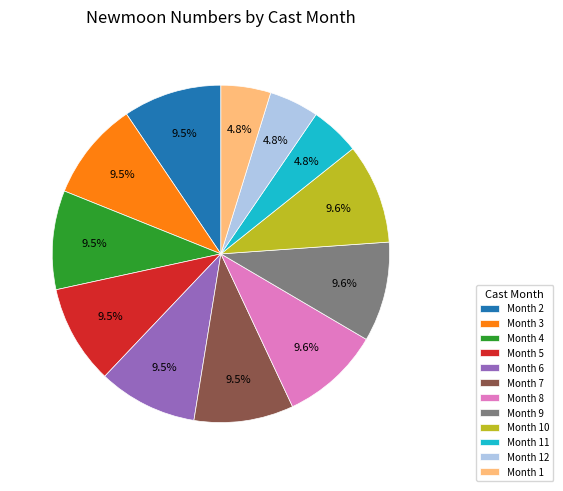

Approximately how many times larger is the value at Month 10 compared to Month 5?

1.0